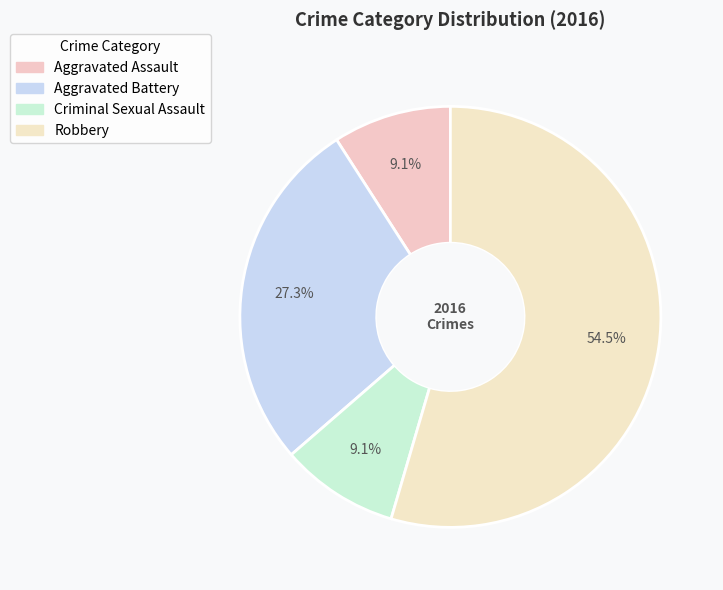

How many segments does this pie chart have?

4